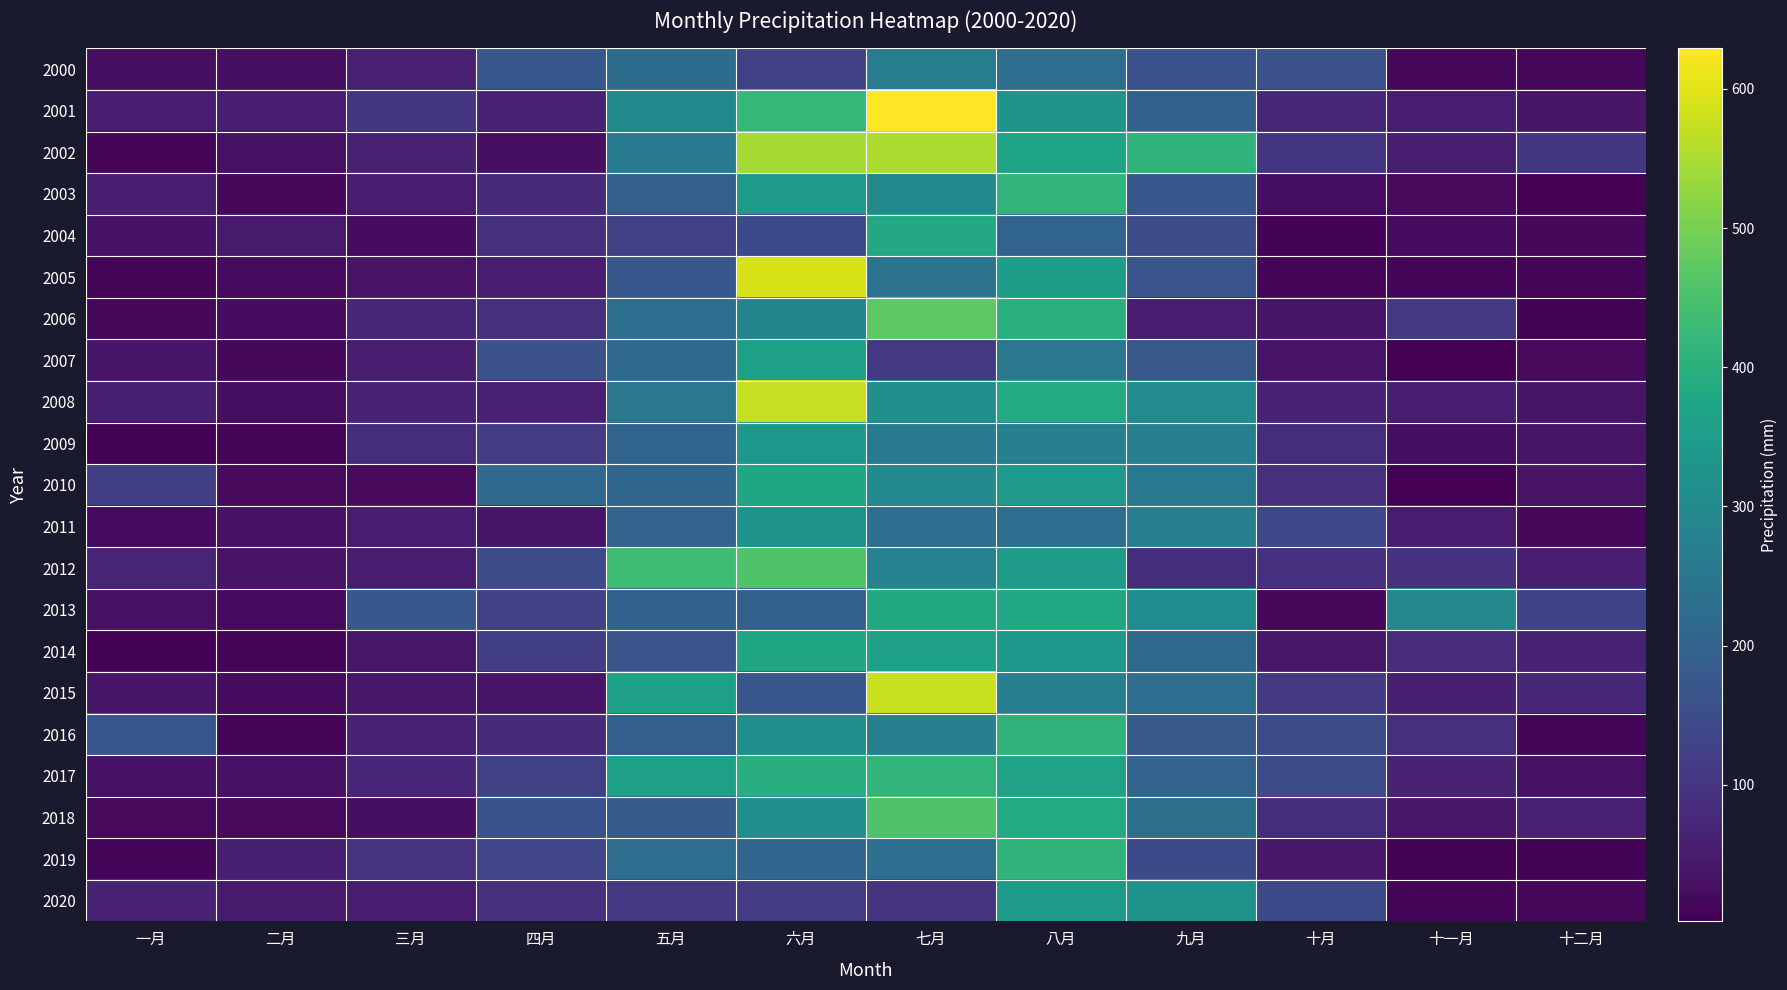

List the series in order of their peak value, highest first.

2001, 2005, 2015, 2008, 2002, 2006, 2012, 2018, 2017, 2003, 2016, 2019, 2013, 2004, 2014, 2010, 2007, 2020, 2009, 2011, 2000